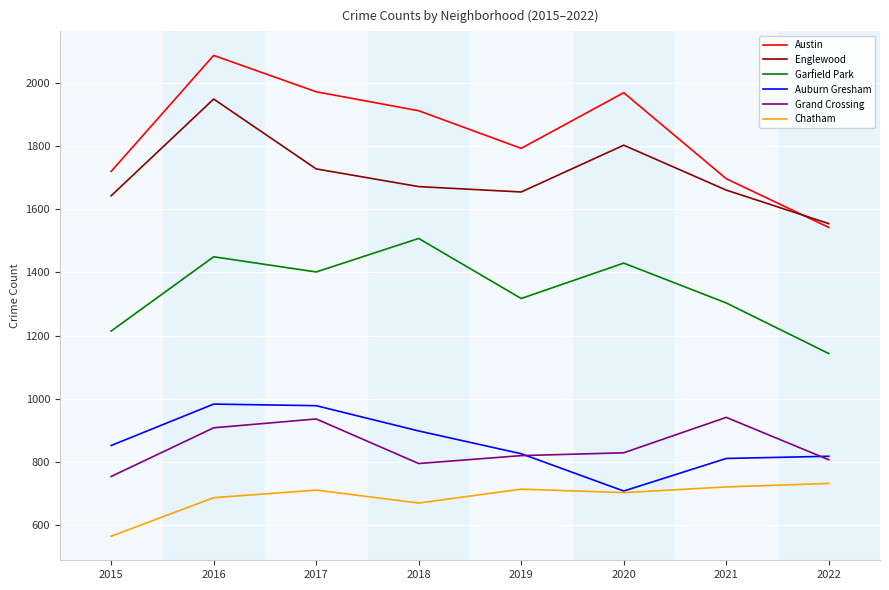

What is the approximate value of Grand Crossing at 2017?

936